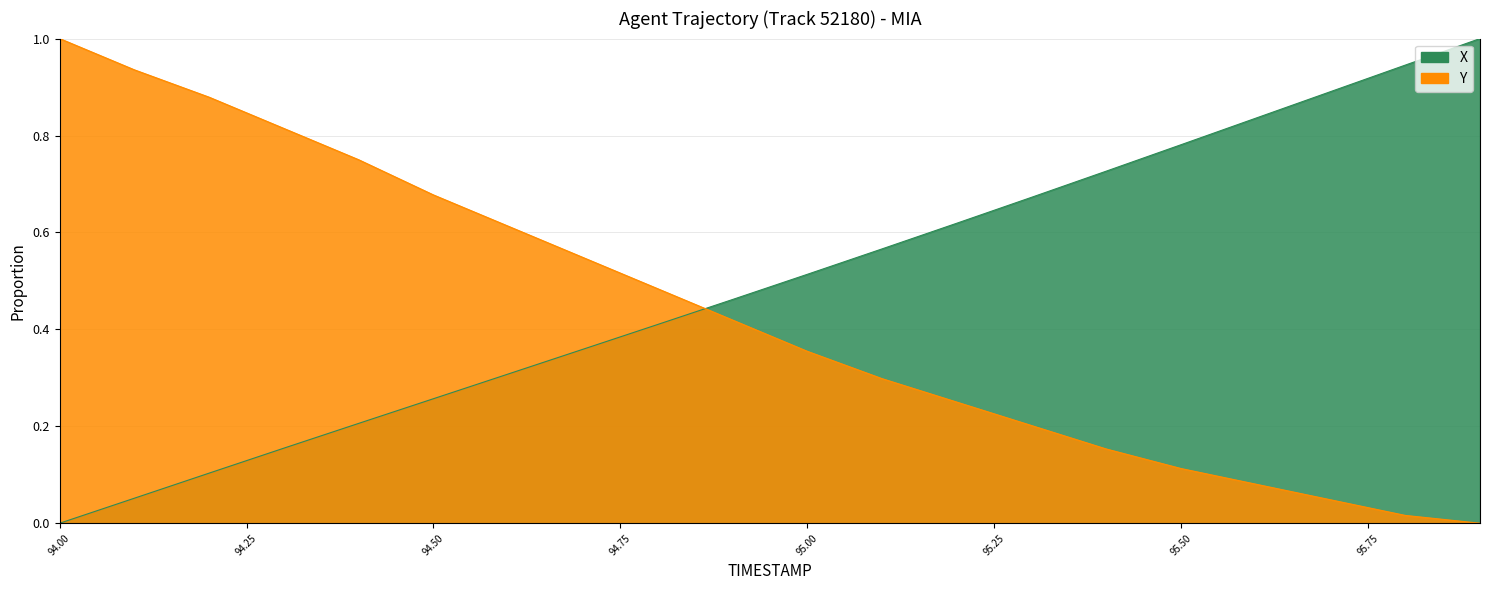

How many lines are shown in the chart?

2